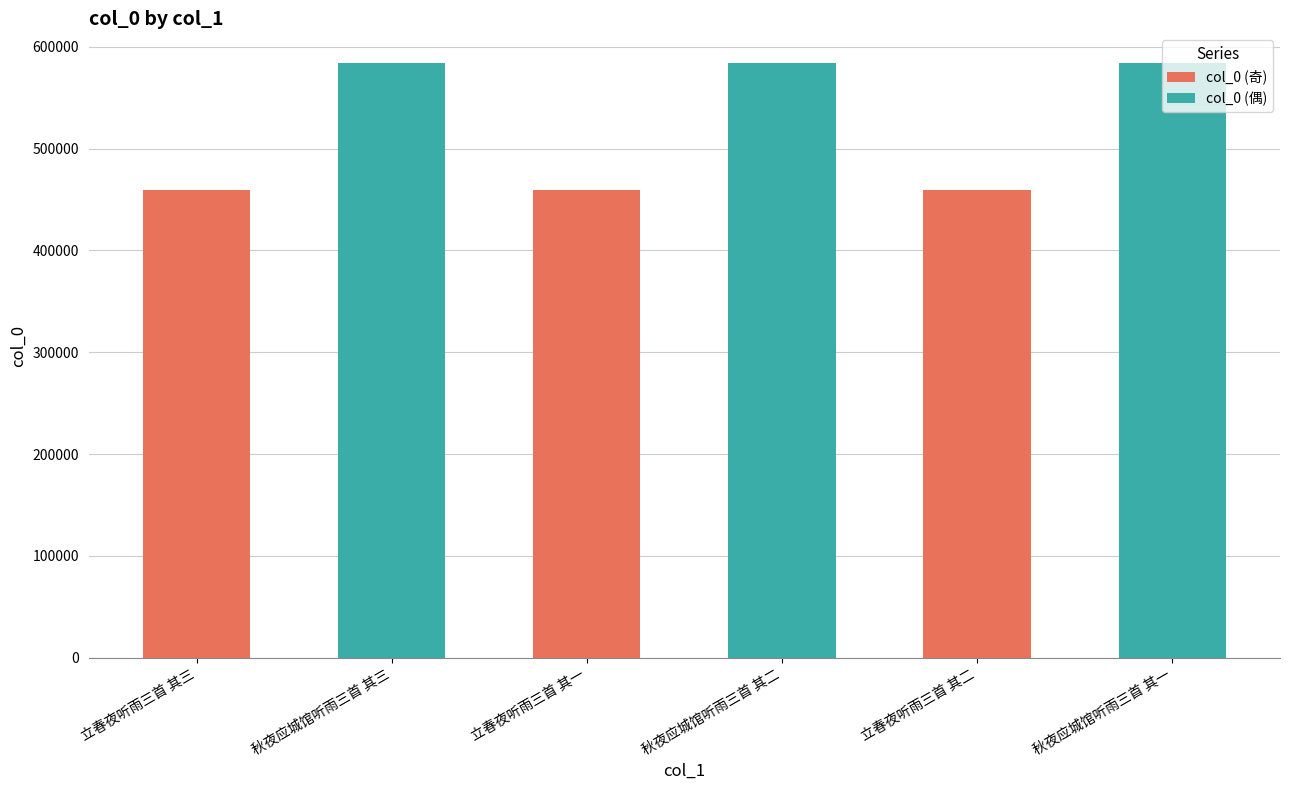

Between 立春夜听雨三首 其二 and 立春夜听雨三首 其一, which is larger?

立春夜听雨三首 其二